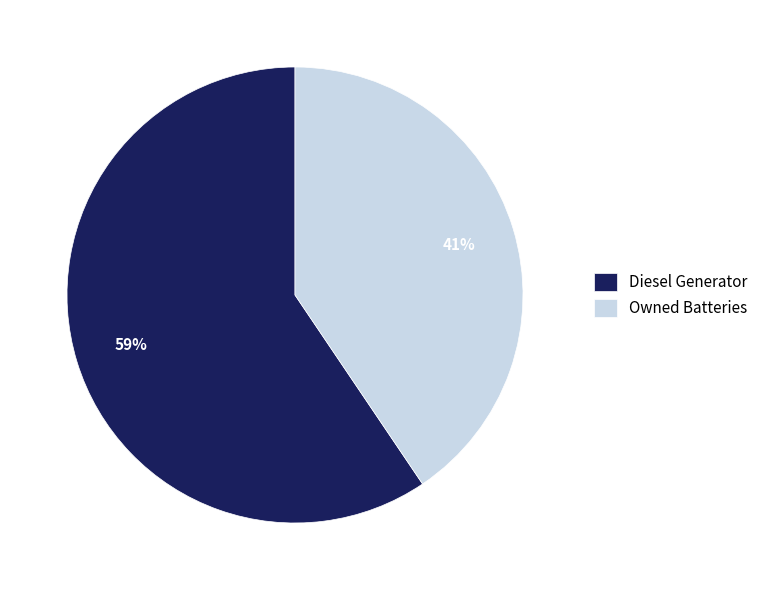

How many segments does this pie chart have?

2